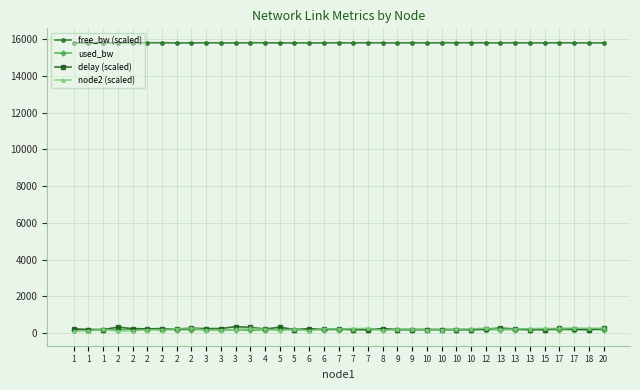

What is the value of the node2 (scaled) point at the 25th from the left?

170.0